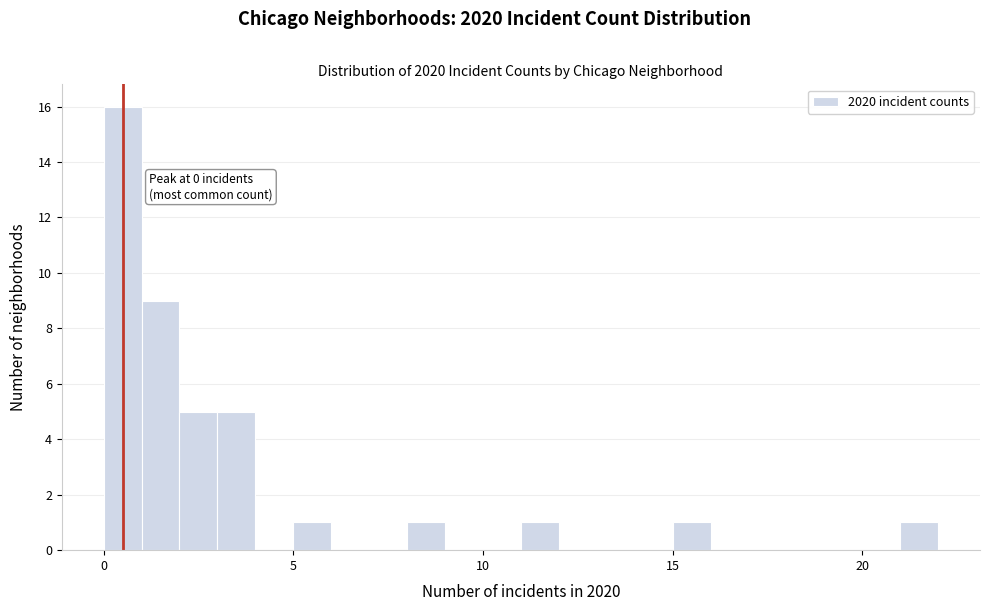

Read against the x-axis, roughly where is the centre of the tallest bar?

0.5